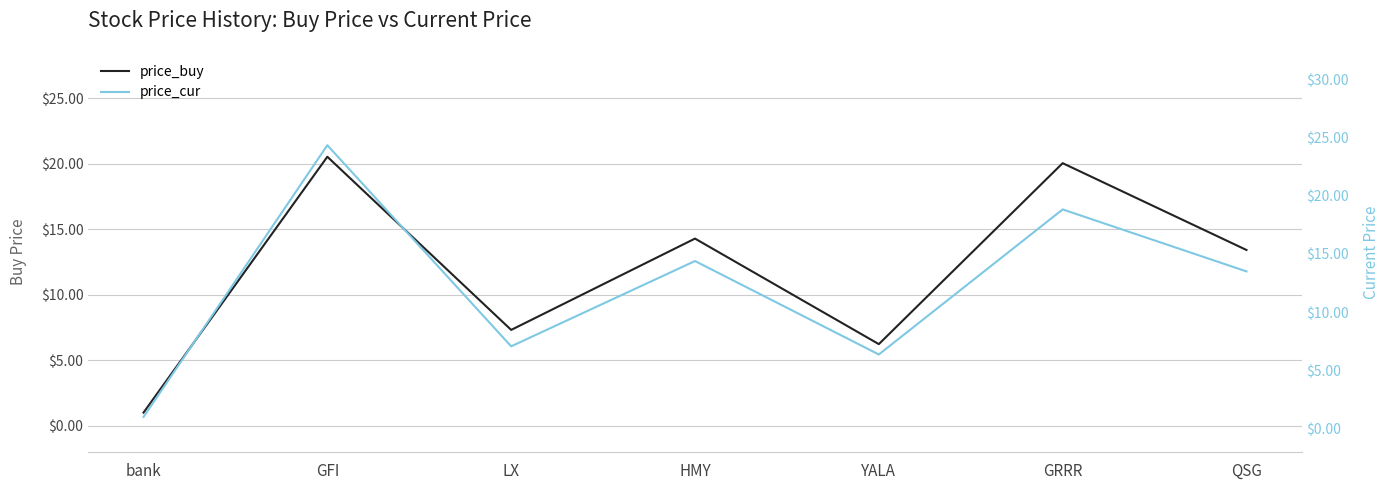

Is it true that price_cur equals 3.7 at LX?

False